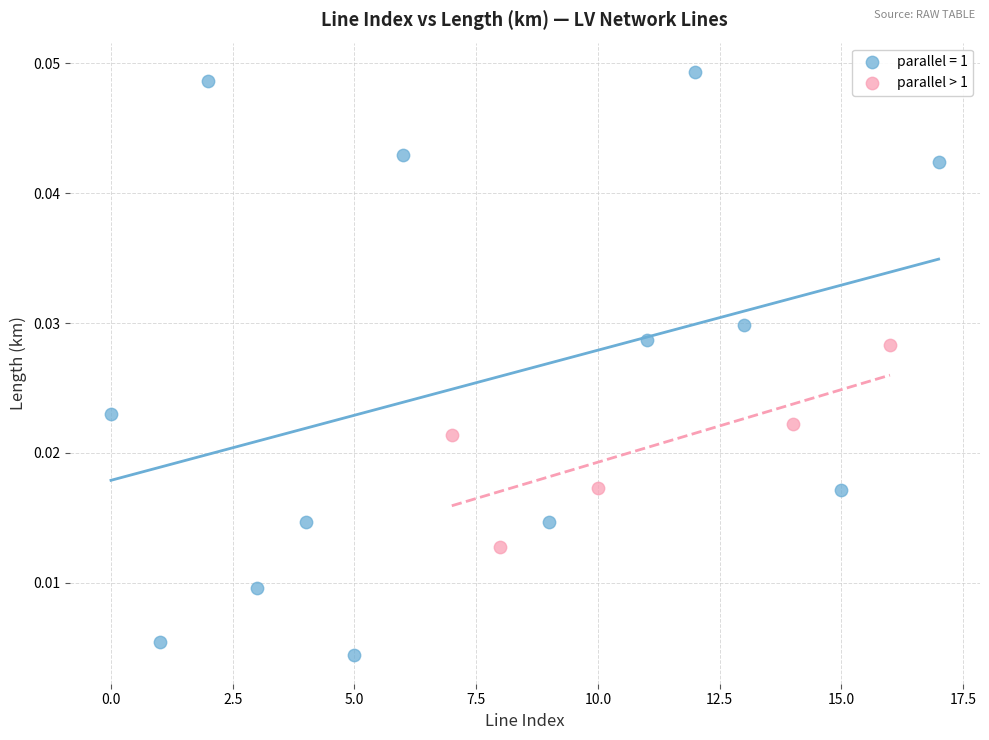

Which series has the widest spread of Y values?

parallel = 1